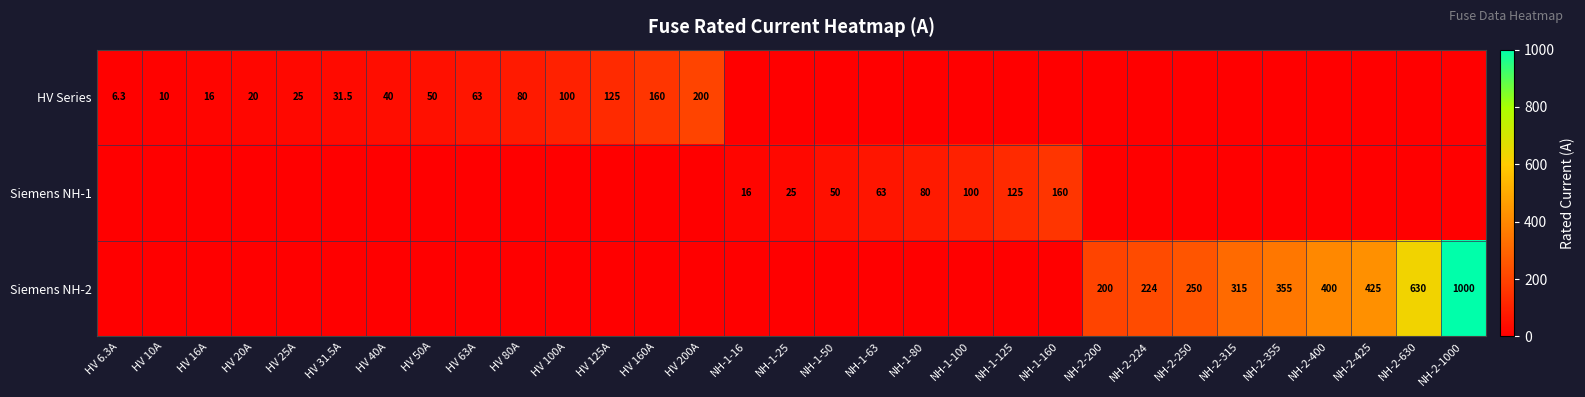

The value of Siemens NH-1 at NH-1-25 is 11.2. True or false?

False